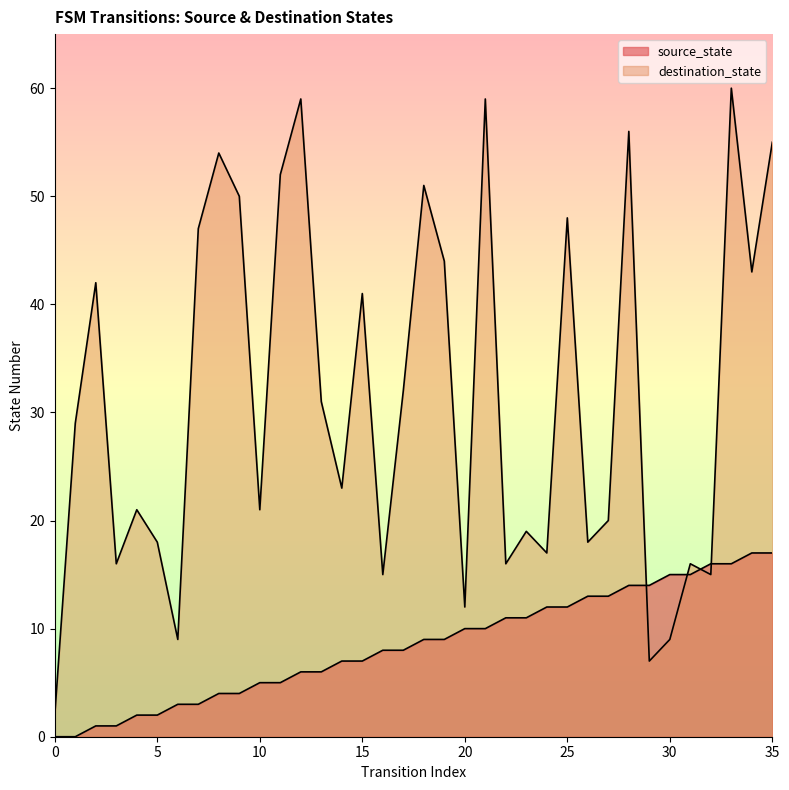

The value of source_state at 20 is 10. True or false?

True